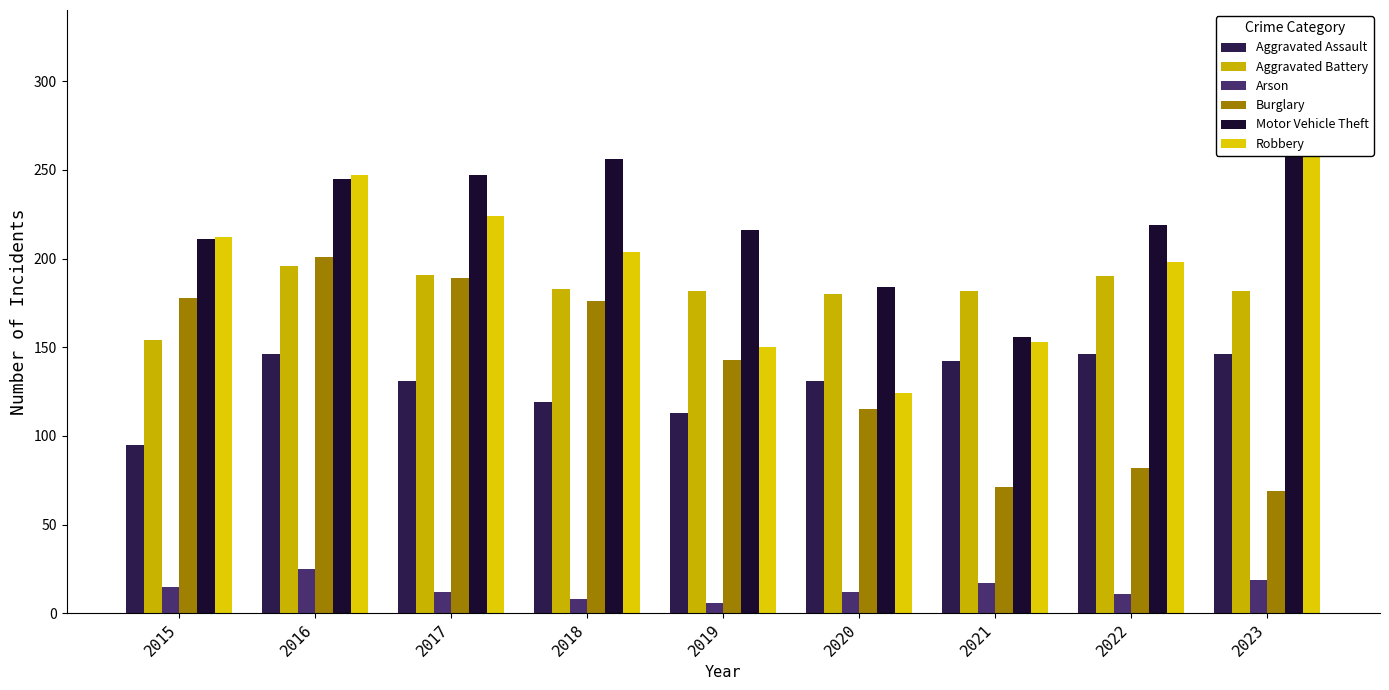

At which label is Burglary closest to 135?

2019